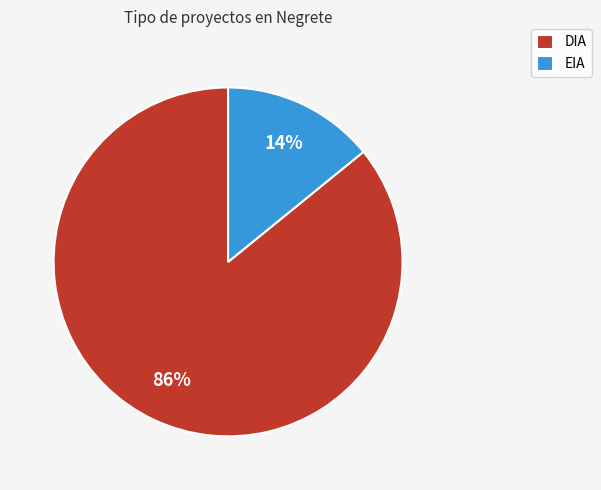

Is DIA the majority of the pie?

Yes